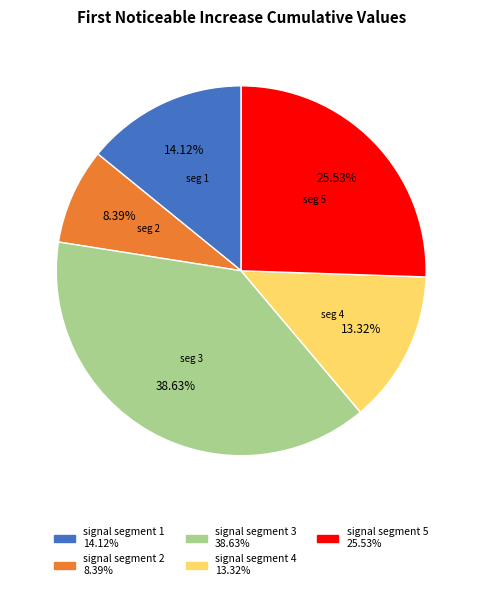

Does signal segment 2 represent more than half of the total?

No